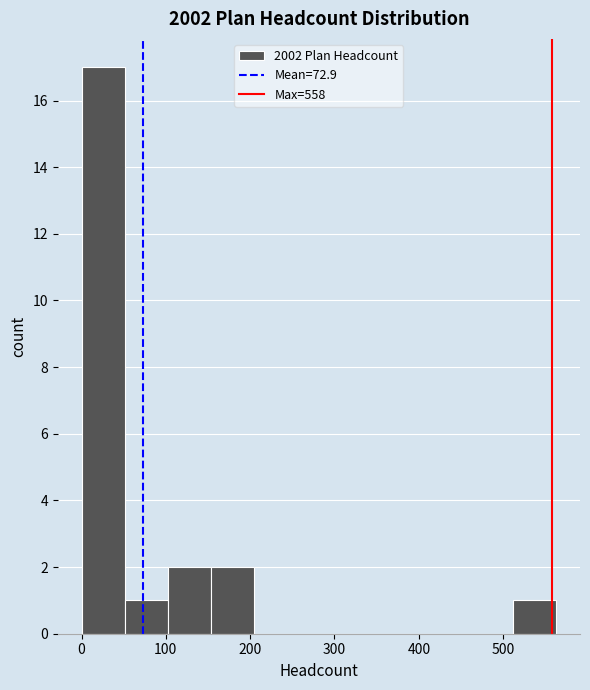

Reading left to right, list every bar in this chart as the range it spans on the x-axis followed by its height. Neither the bar edges nor the heights are printed on the chart, so give them approximately, as read against the axes.

0 to 50: 17
50 to 100: 1
100 to 150: 2
150 to 200: 2
200 to 260: 0
260 to 310: 0
310 to 360: 0
360 to 410: 0
410 to 460: 0
460 to 510: 0
510 to 560: 1